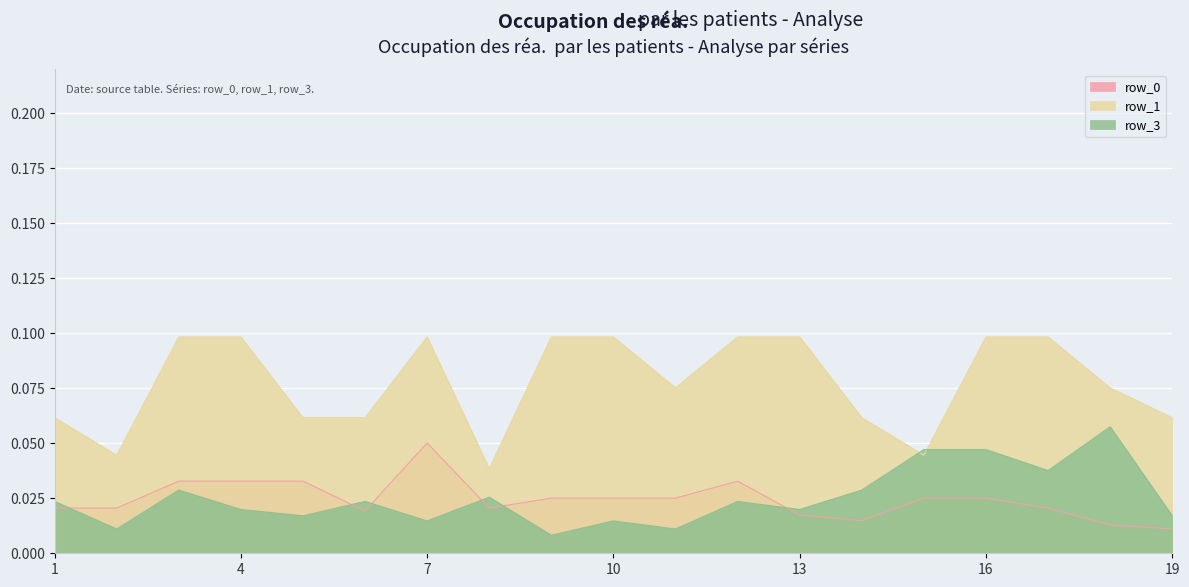

True or false: row_1 and row_0 cross at least once.

False